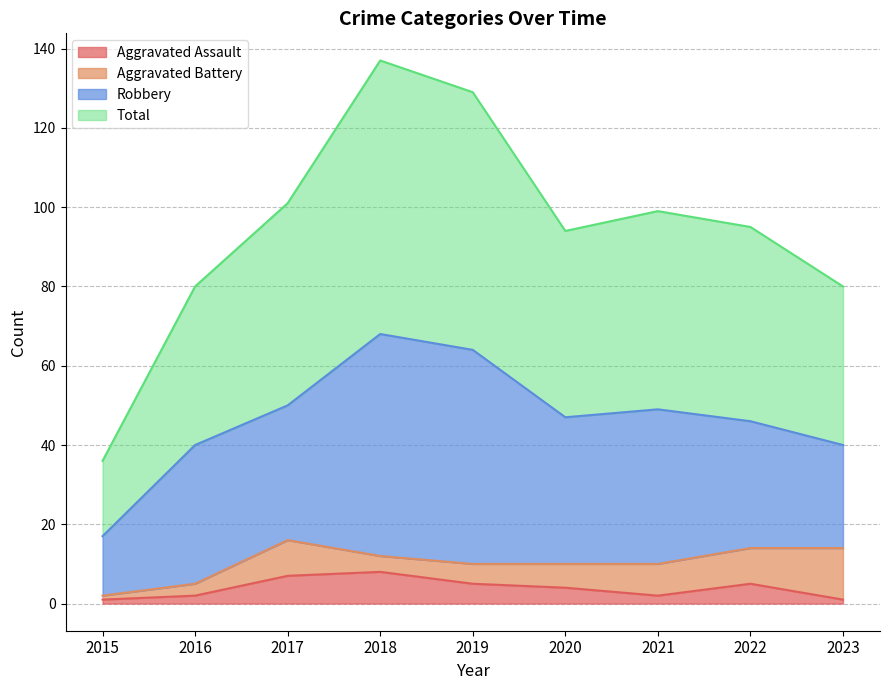

How many values in the Total series exceed 95?

4